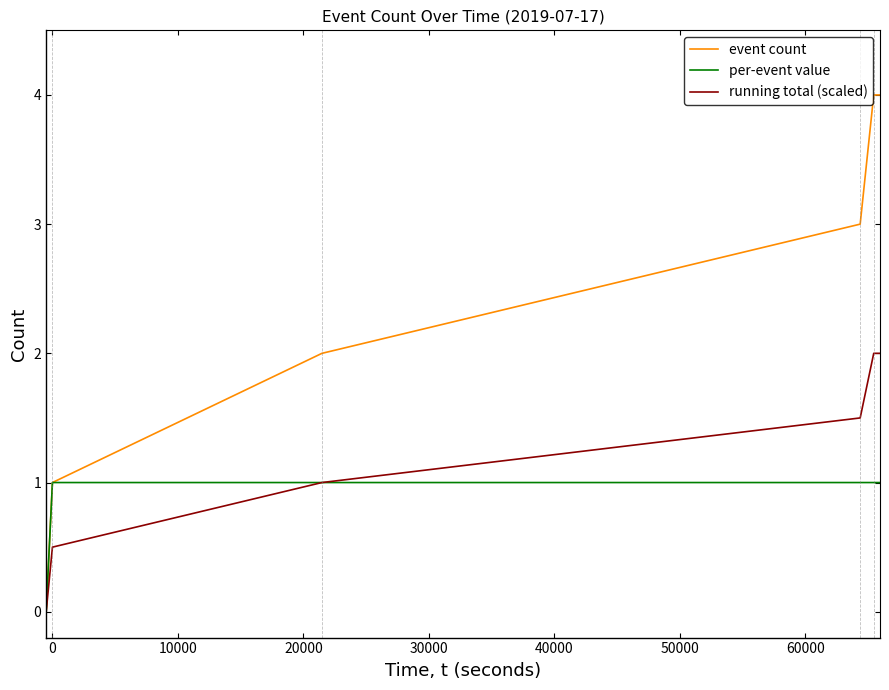

What is the highest value of the event count series?

4.0